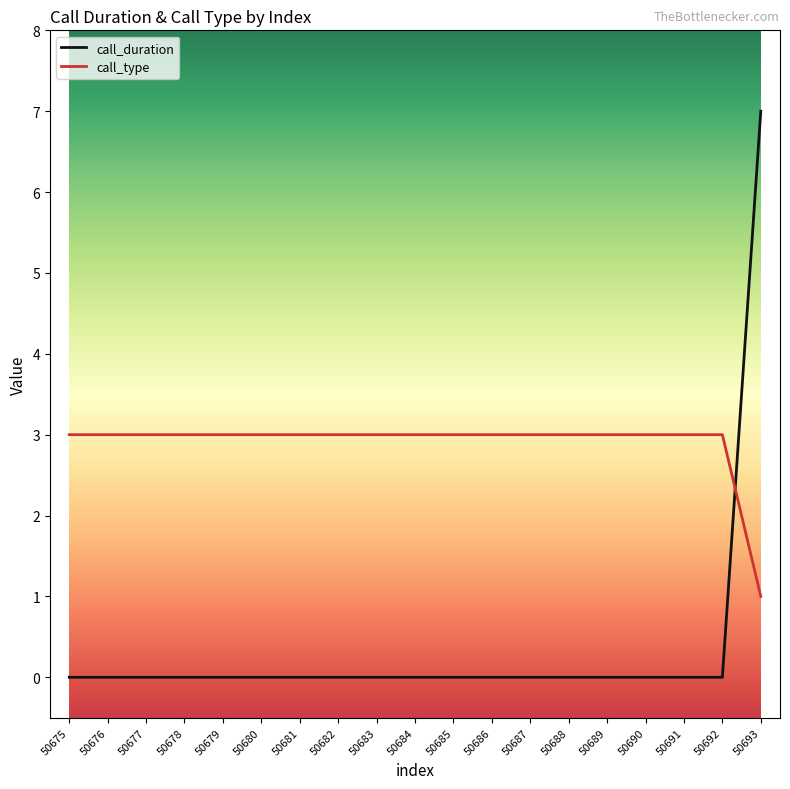

Rank the series at 50677 from highest to lowest value.

call_type, call_duration